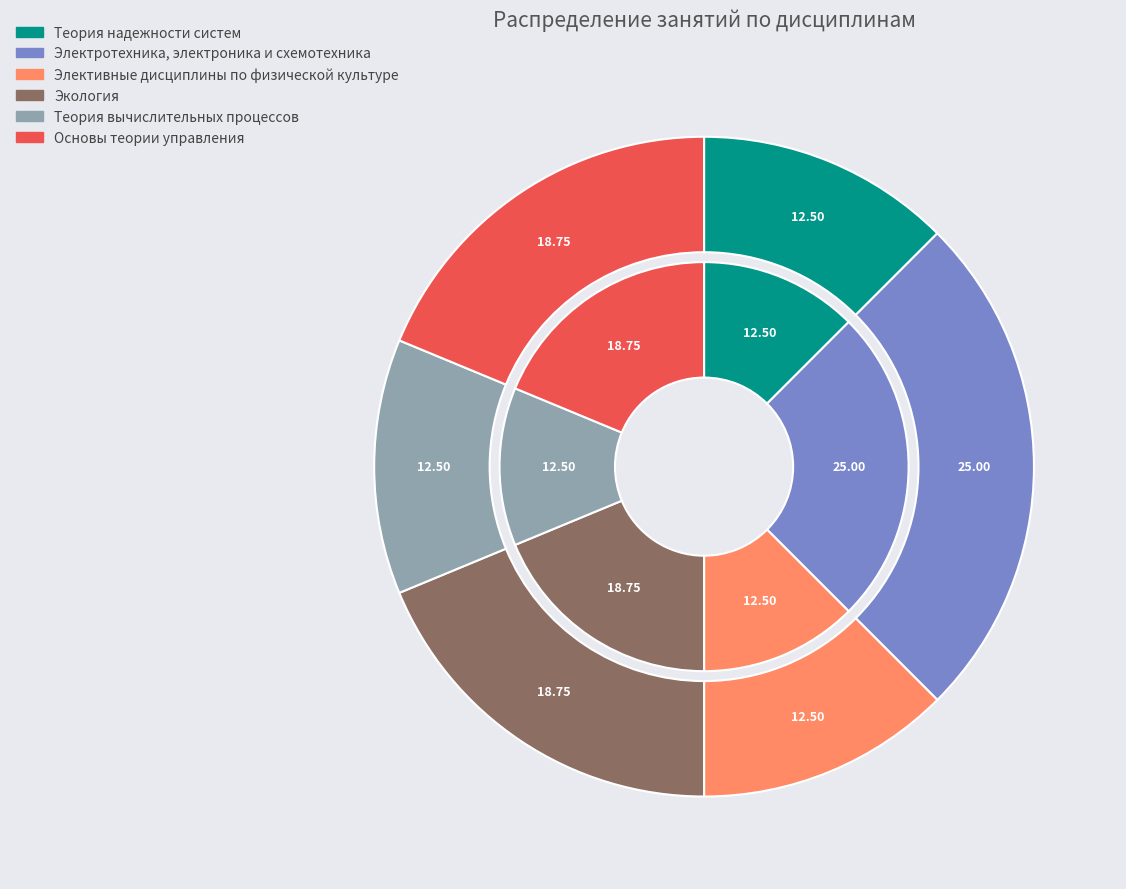

To the nearest percent, what is the combined percentage of Теория надежности систем and Экология?

31%